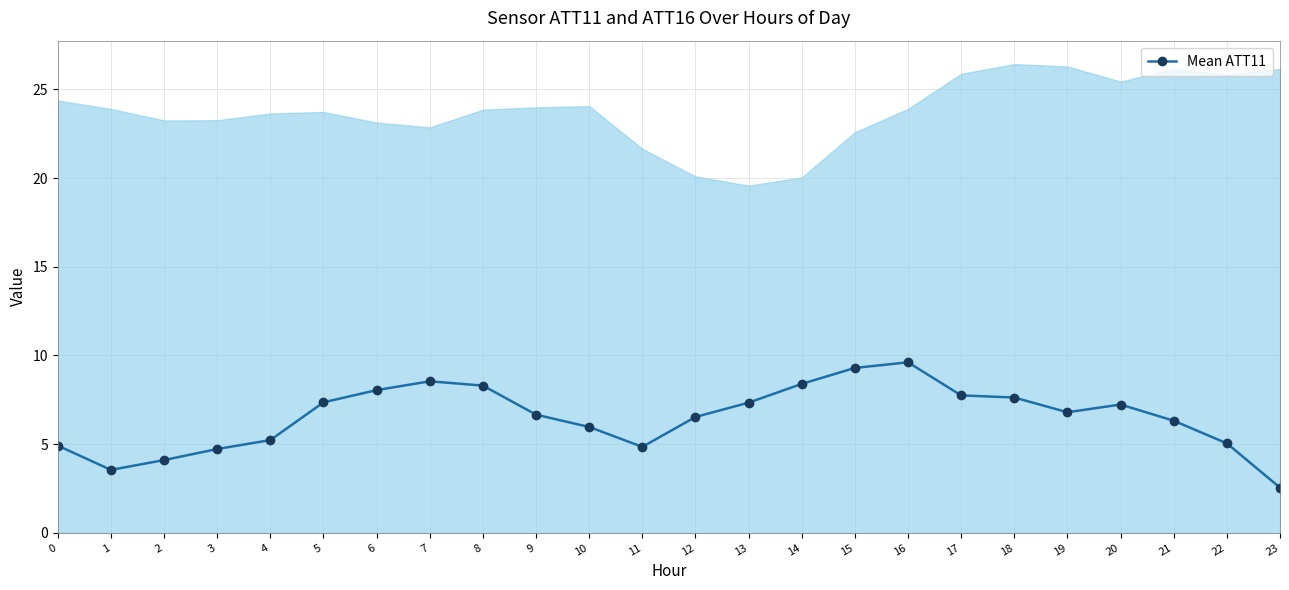

What is the change in value from 8 to 13?

-1.0